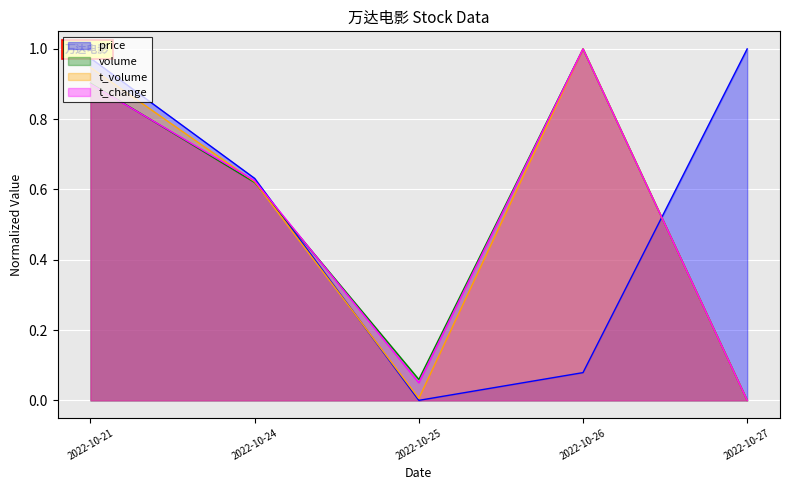

List the labels in order of t_volume value, largest first.

2022-10-26, 2022-10-21, 2022-10-24, 2022-10-25, 2022-10-27